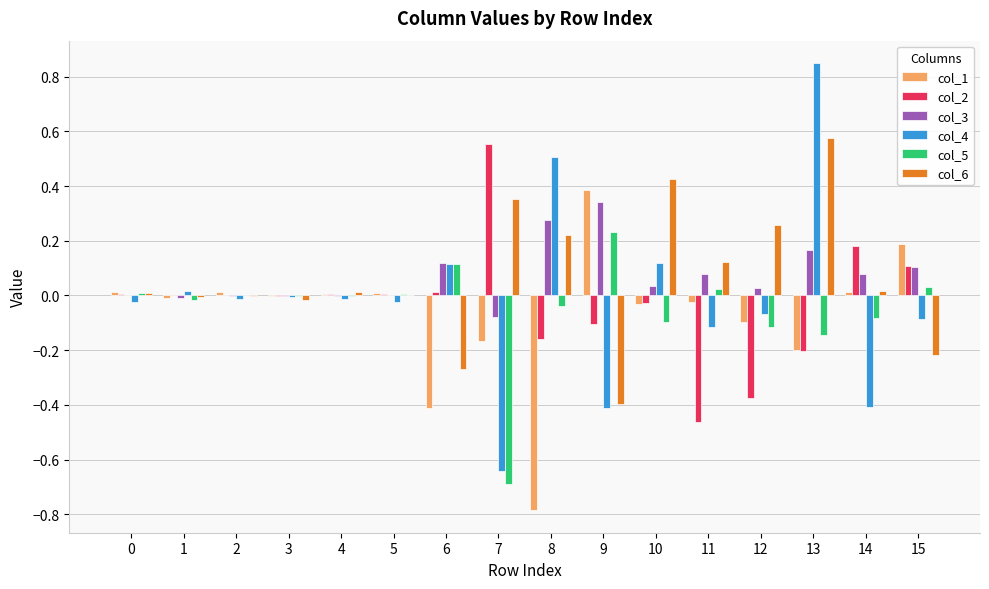

How many data points does each series have?

16